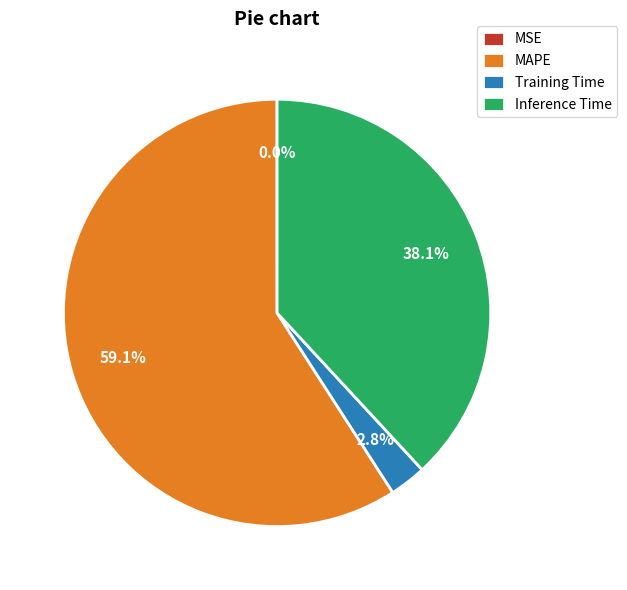

Is there any slice that represents more than half of the pie?

Yes